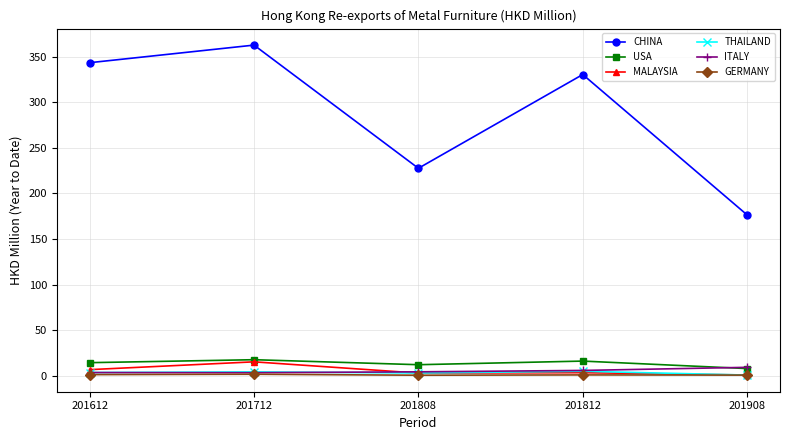

What is the highest value of the ITALY series?

9.4